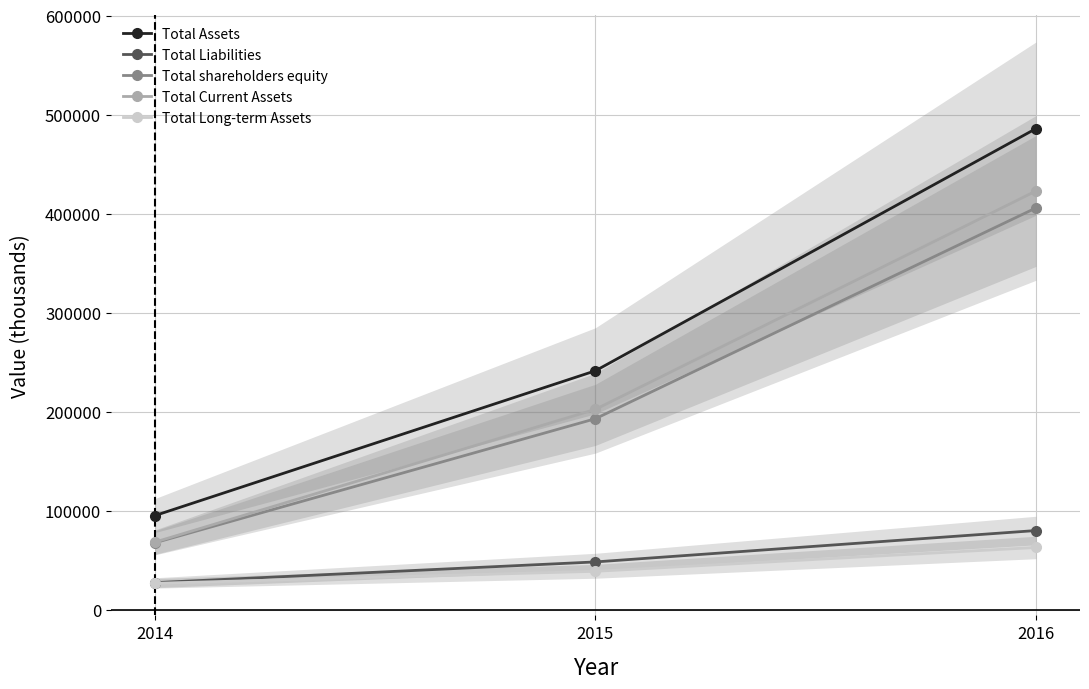

At which label does Total Current Assets first exceed 202465?

2016